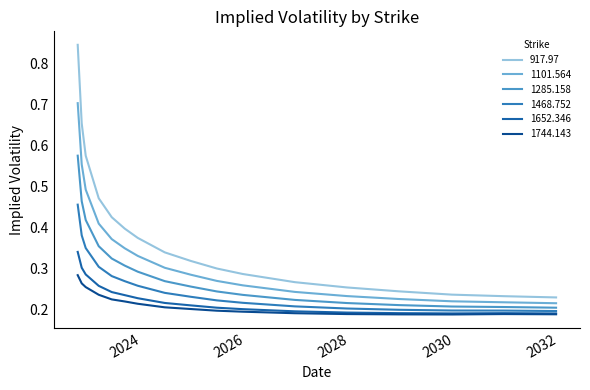

What are all the series names shown in the legend?

917.97, 1101.564, 1285.158, 1468.752, 1652.346, 1744.143